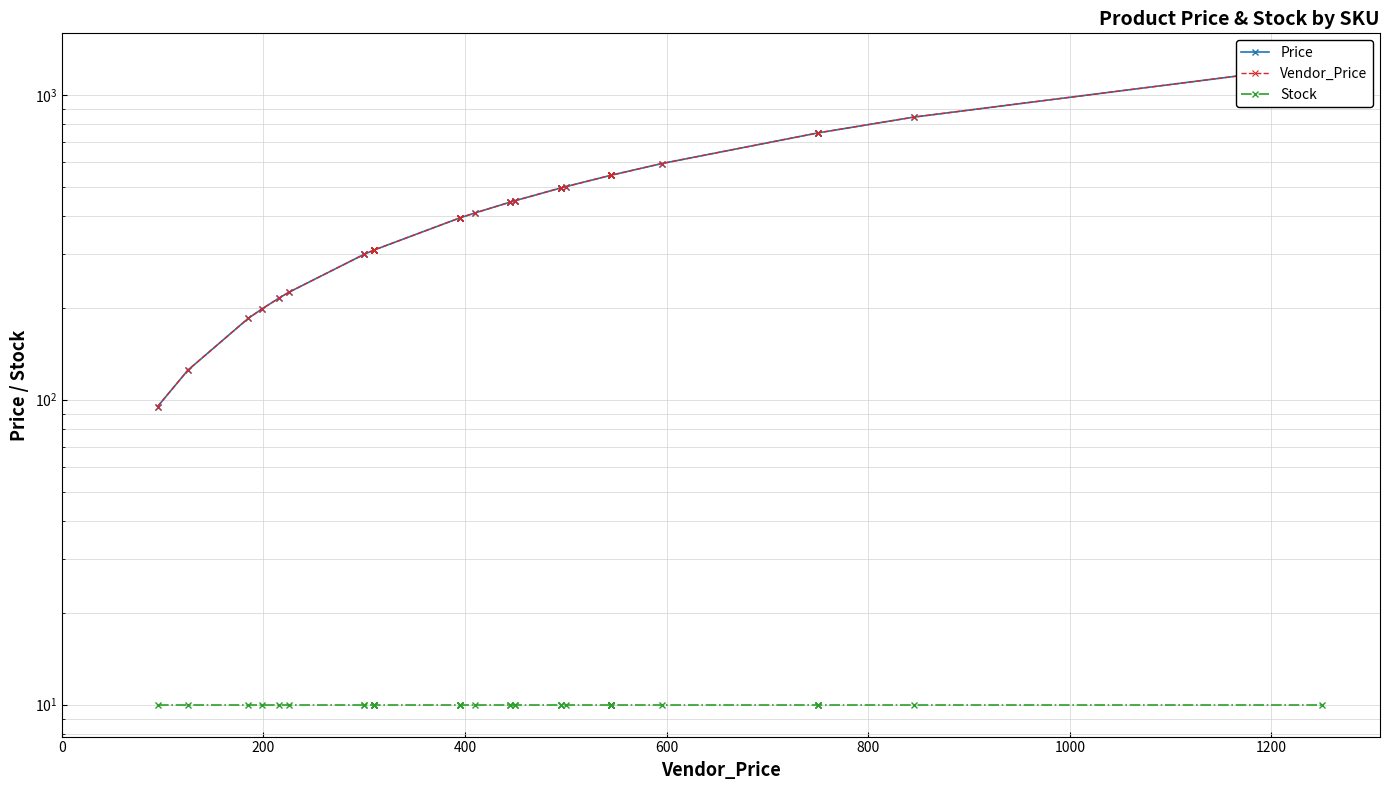

True or false: Stock has more than 1 points higher than both neighbors.

False